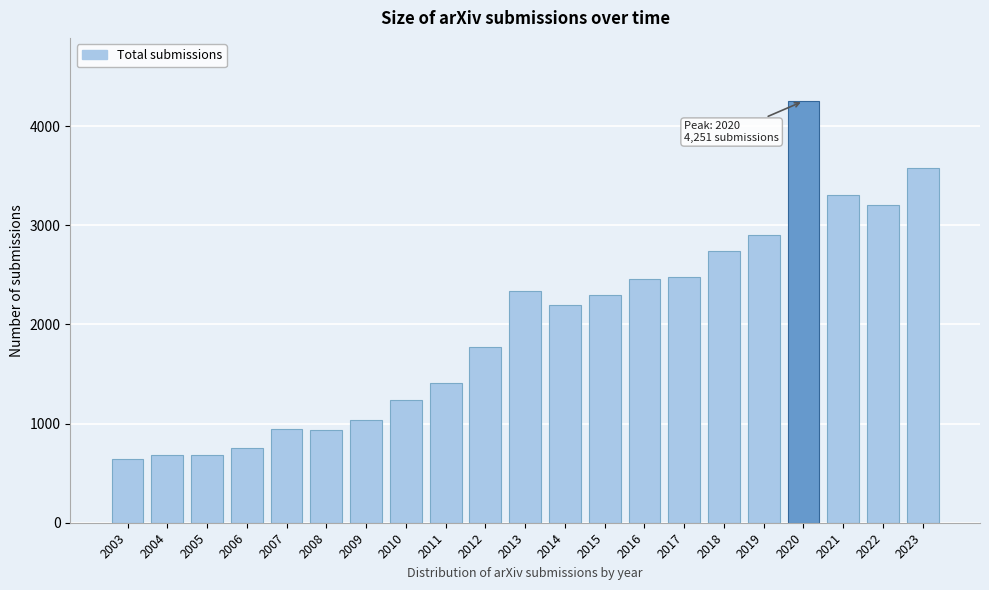

What is the smallest value displayed?

641